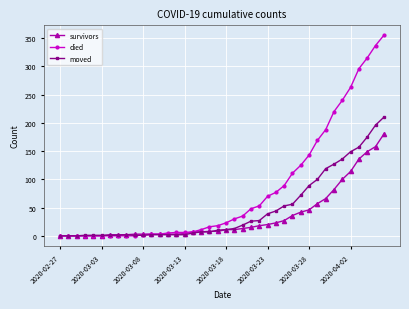

Rank the series by their maximum value, from lowest to highest.

survivors, moved, died